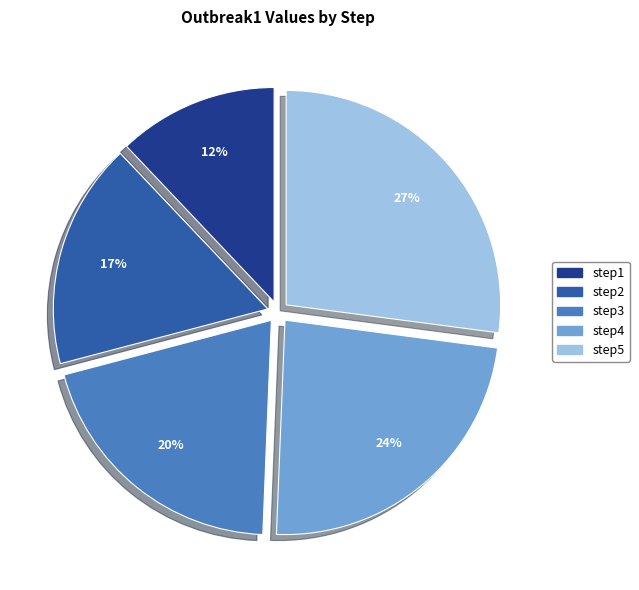

Combined, do step2 and step4 account for over 50%?

No